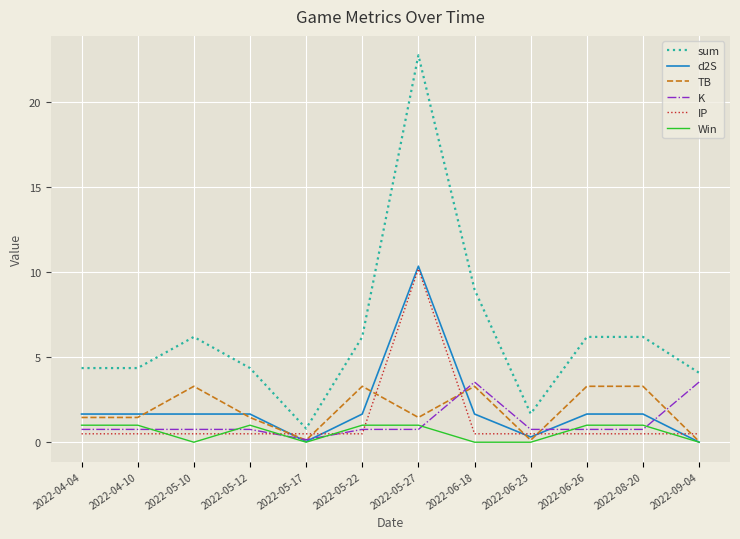

How many series are shown in this chart?

6